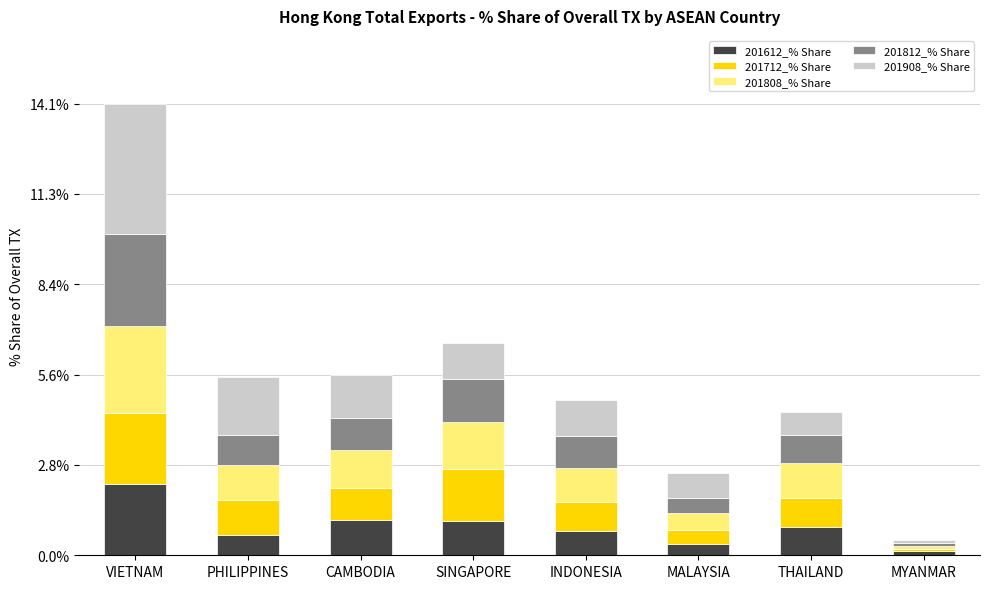

At which label does 201612_% Share reach its peak?

VIETNAM